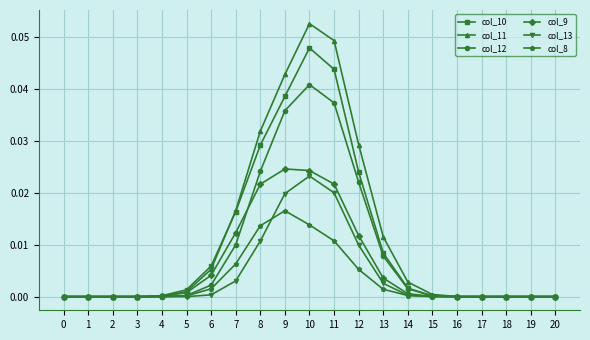

What is the sum of all col_10 values?

0.2